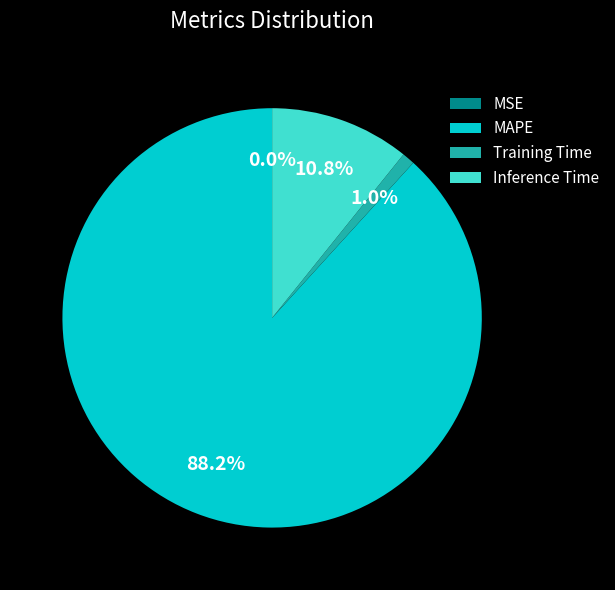

What portion of the pie excludes MAPE?

11.8%